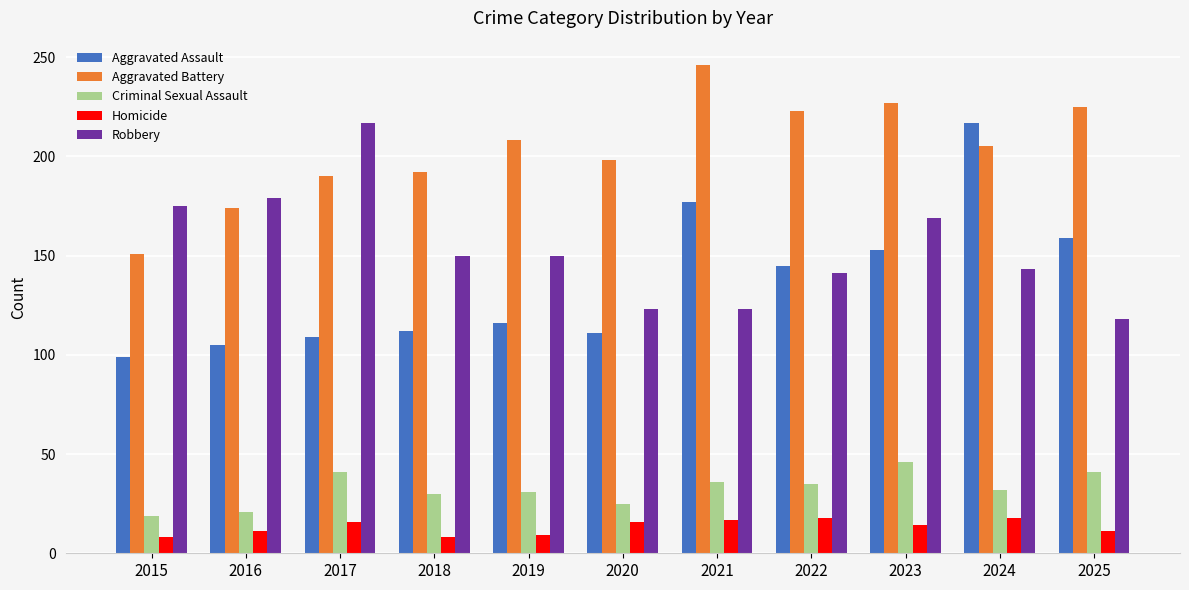

What is the difference between the maximum and minimum values in the Criminal Sexual Assault series?

27